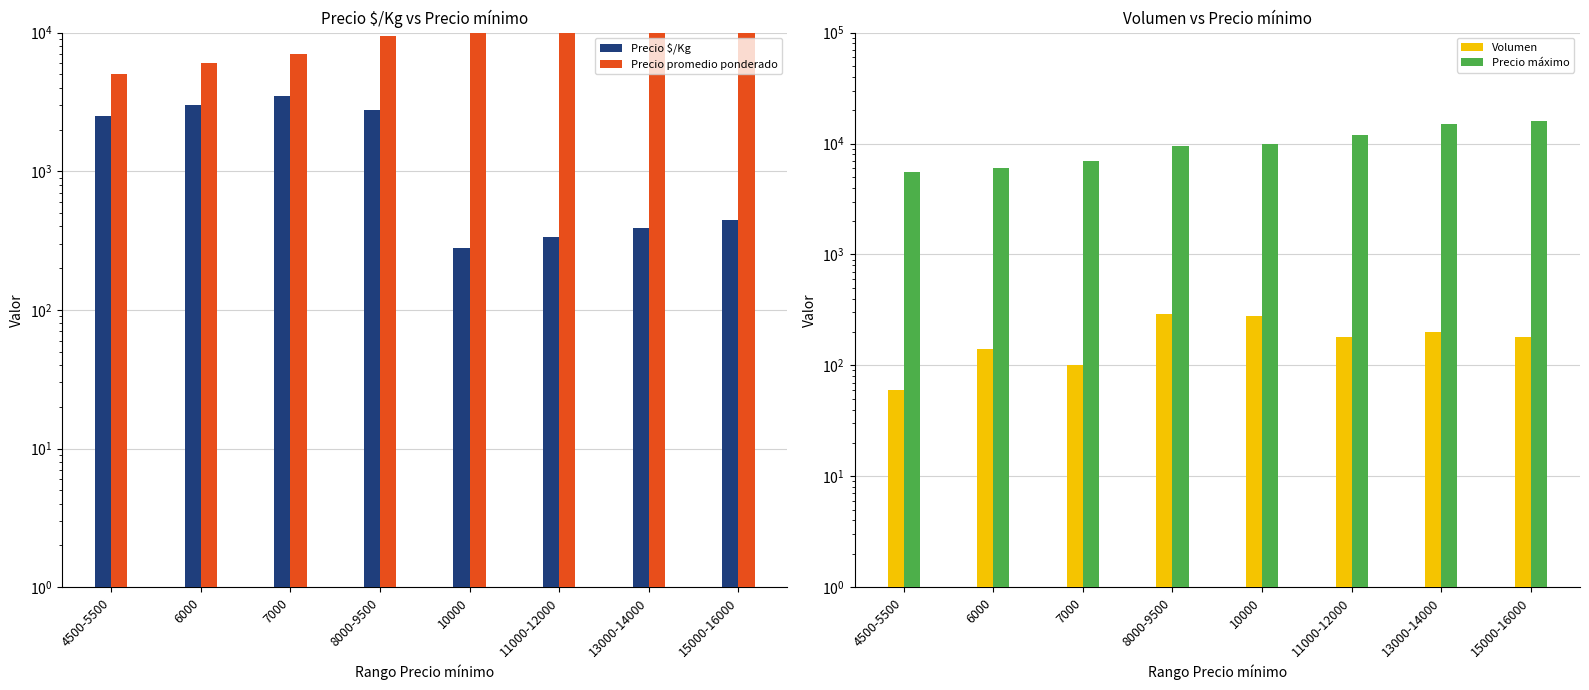

What is the difference between the maximum and minimum values in the Precio promedio ponderado series?

11000